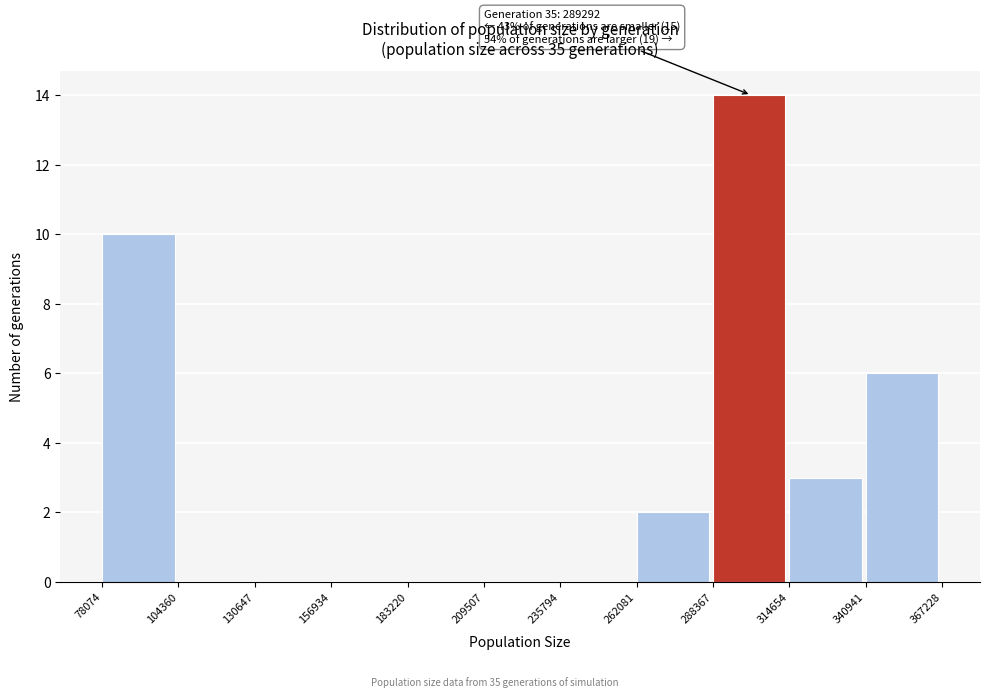

Which range on the x-axis has the tallest bar?

288367 to 314654